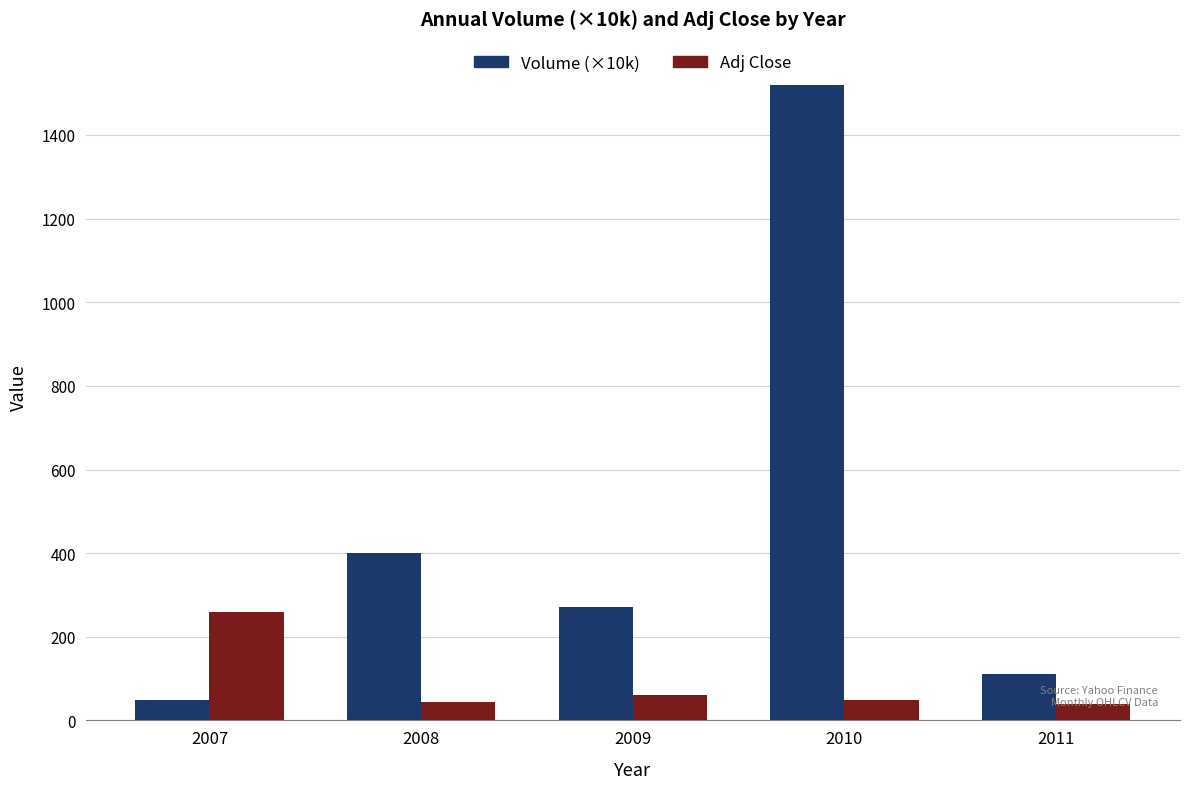

What is the sum of the Adj Close values at 2011 and 2008?

83.4